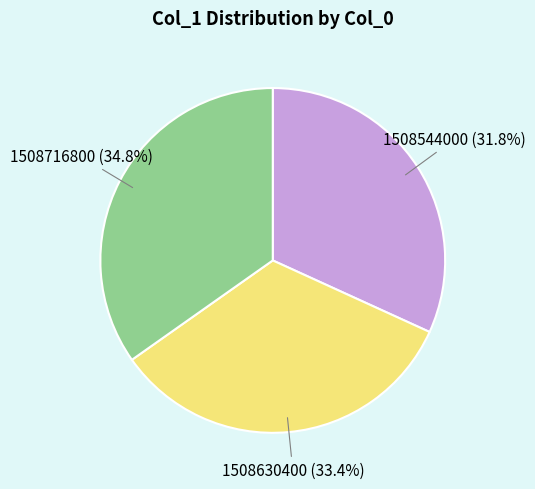

Does 1508716800 represent more than half of the total?

No